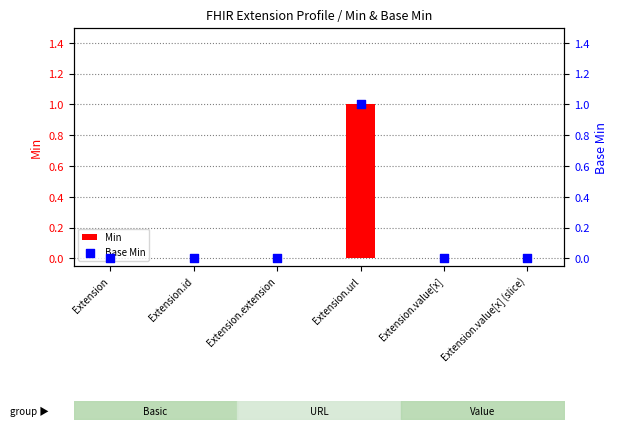

Which series contains the highest Y value?

Min